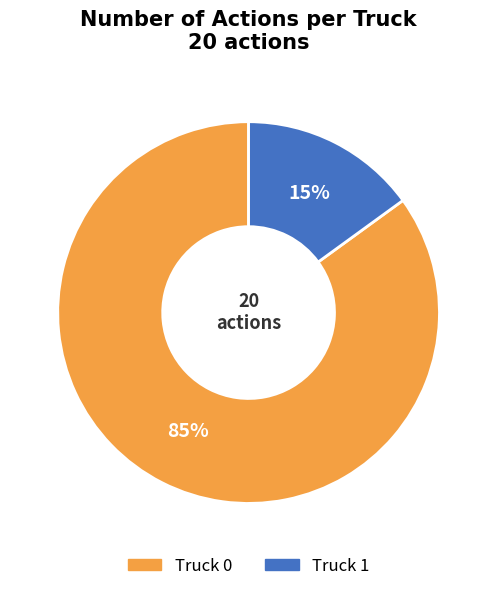

To the nearest percent, what is the combined percentage of Truck 1 and Truck 0?

100%